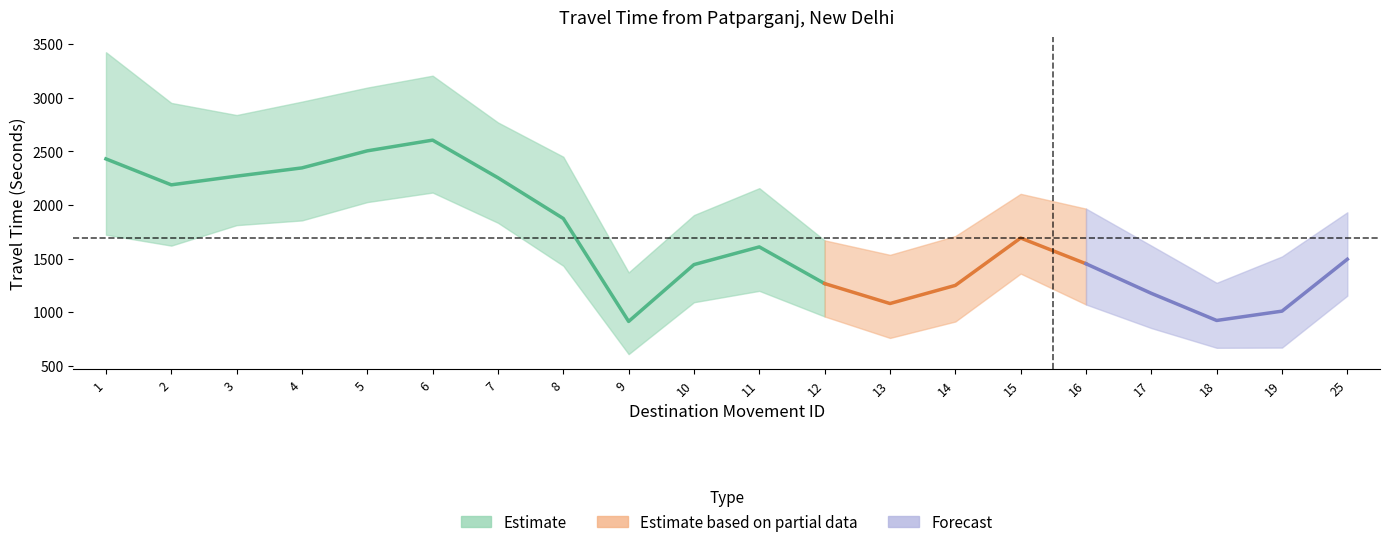

How many series are shown in this chart?

3